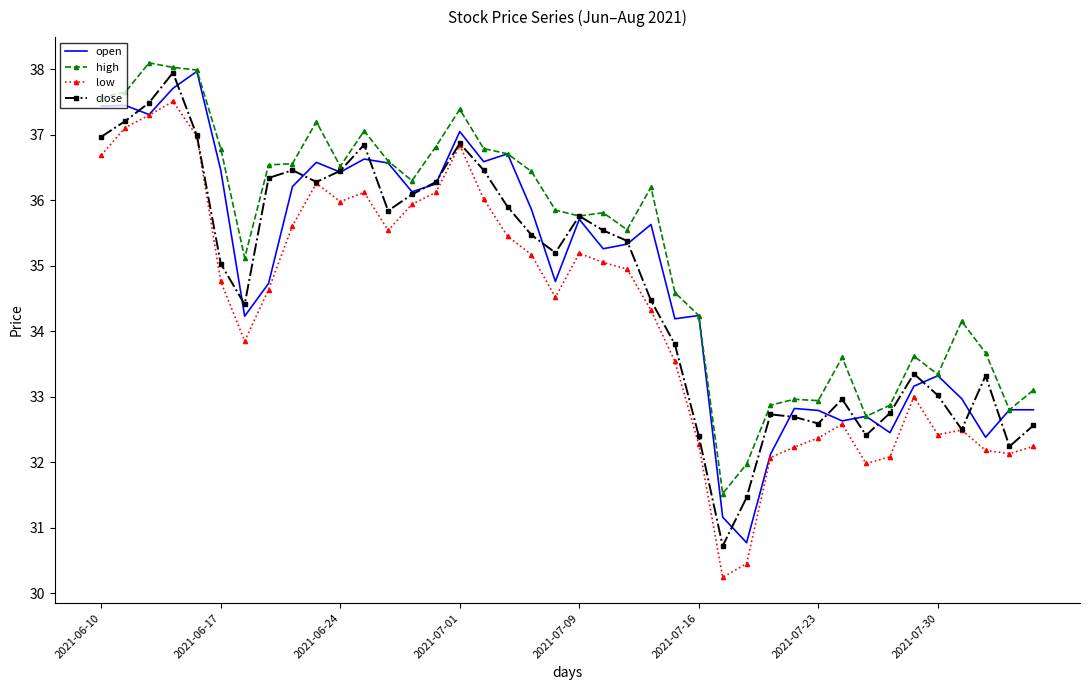

Which series has the largest total across all categories?

high